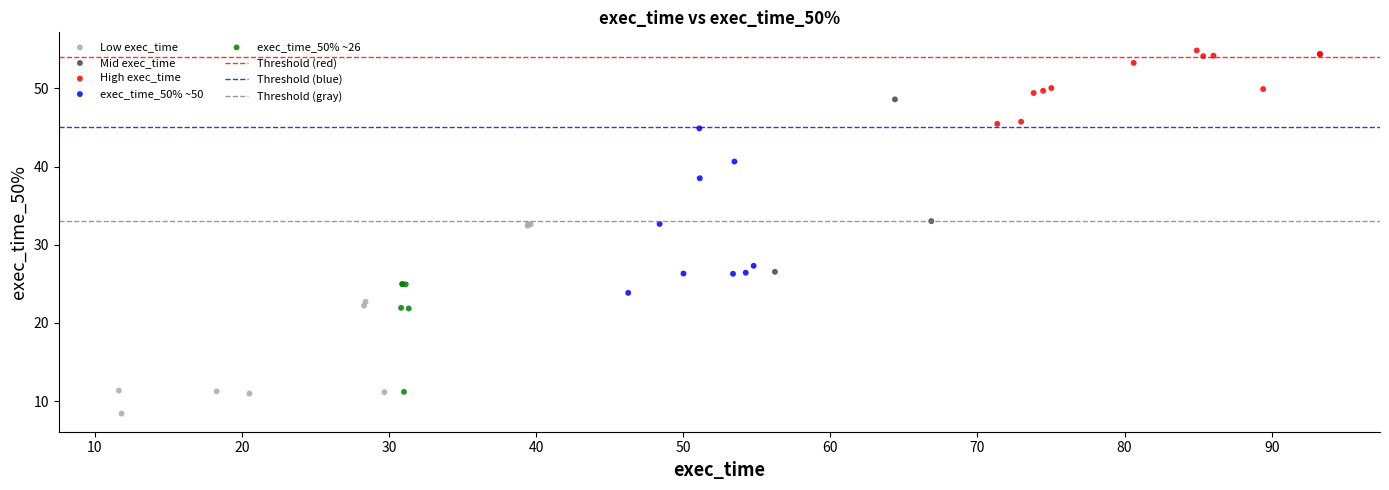

Which series contains the lowest Y value?

Low exec_time